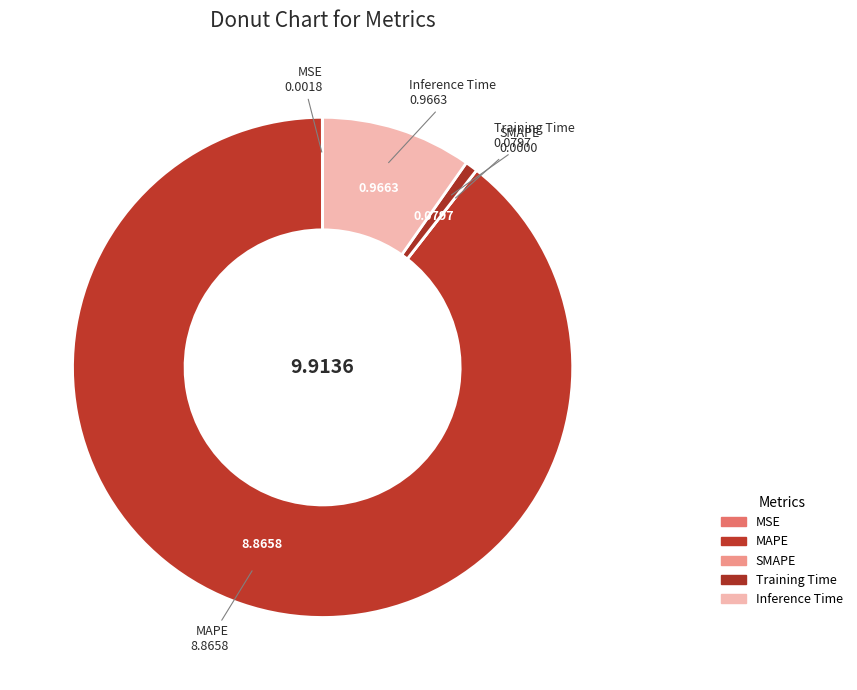

Does any single category account for the majority?

Yes